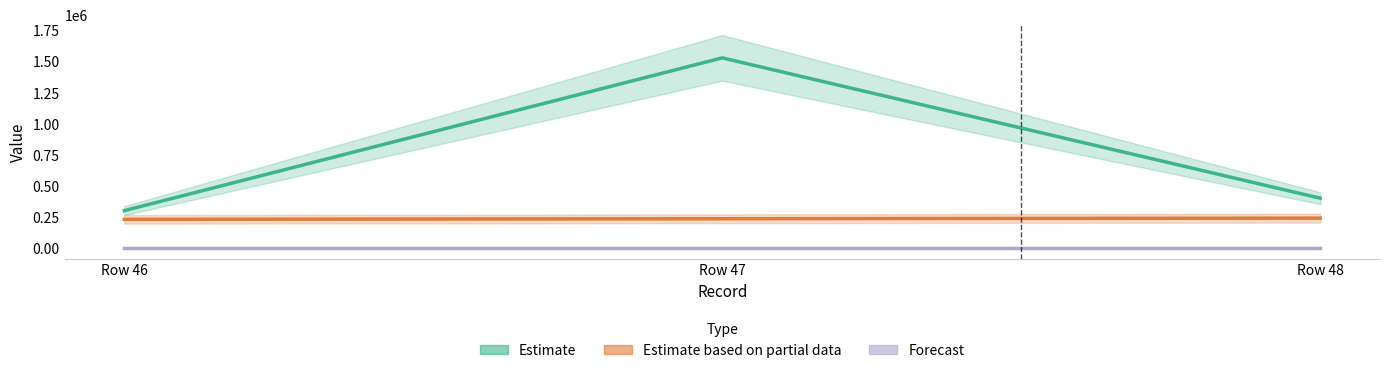

Which label corresponds to the smallest value in the chart?

Row 46